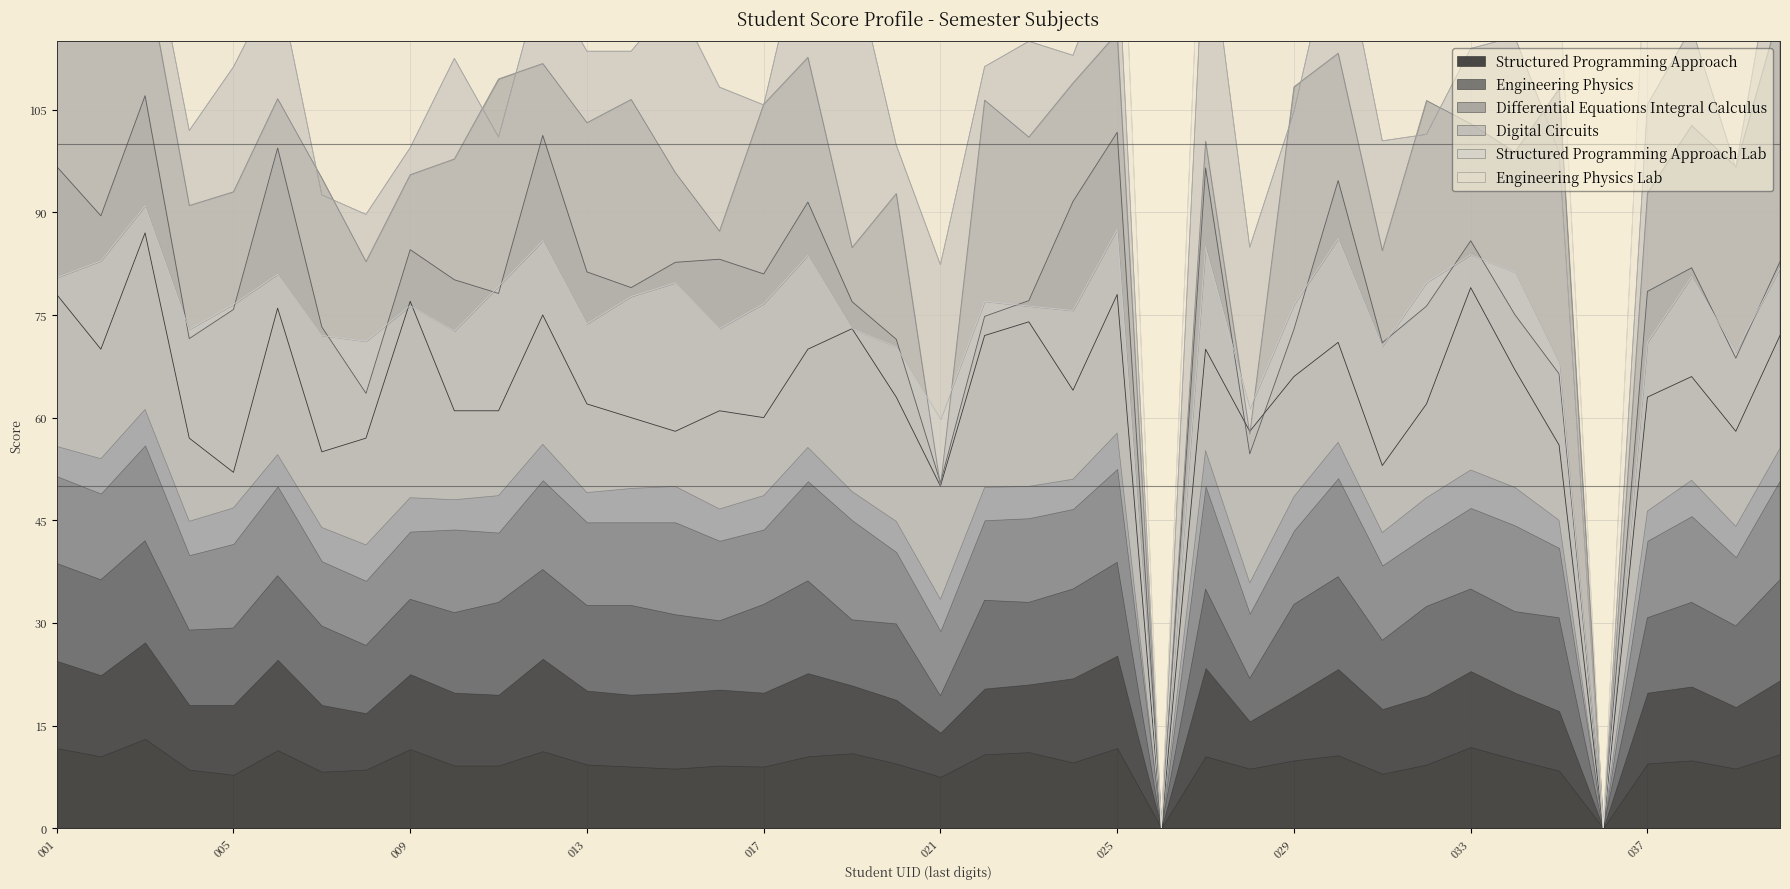

What is the highest value of the Structured Programming Approach series?

87